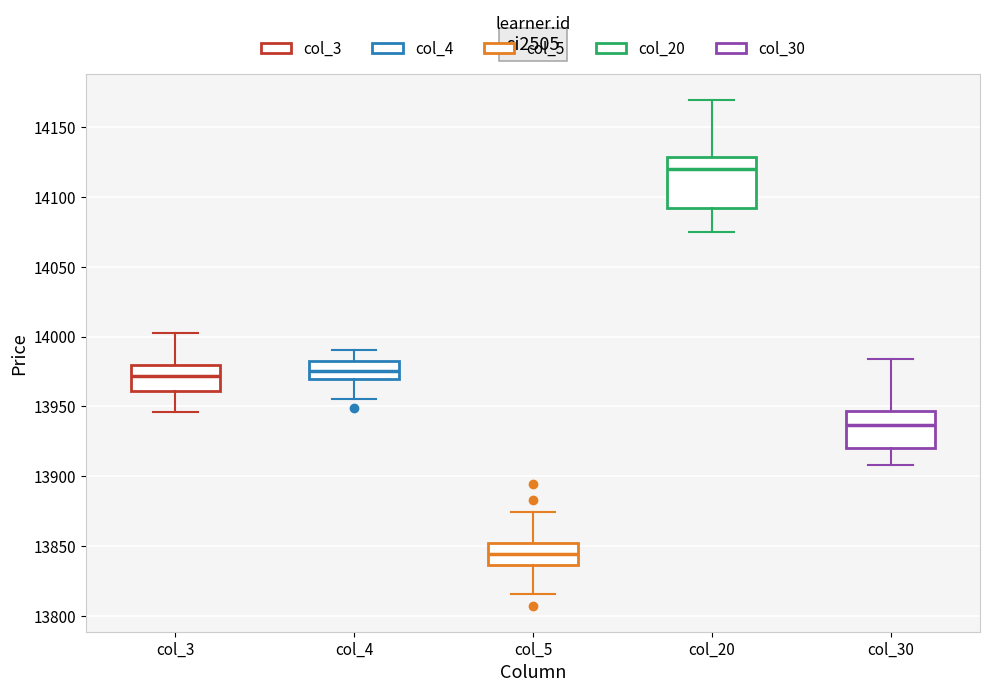

Which box's median line is the highest?

col_20